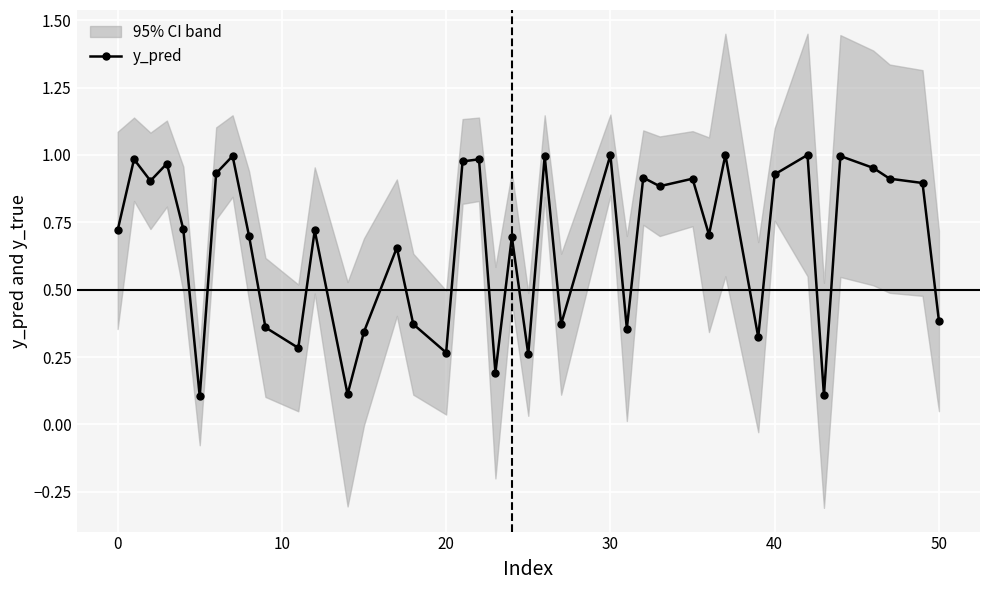

Does the chart display data point markers on the line(s)?

Yes